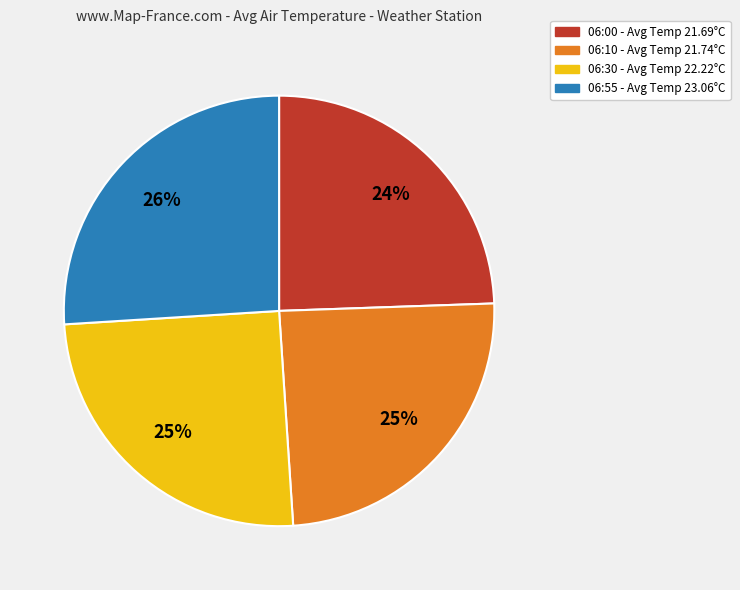

Is there any slice that represents more than half of the pie?

No